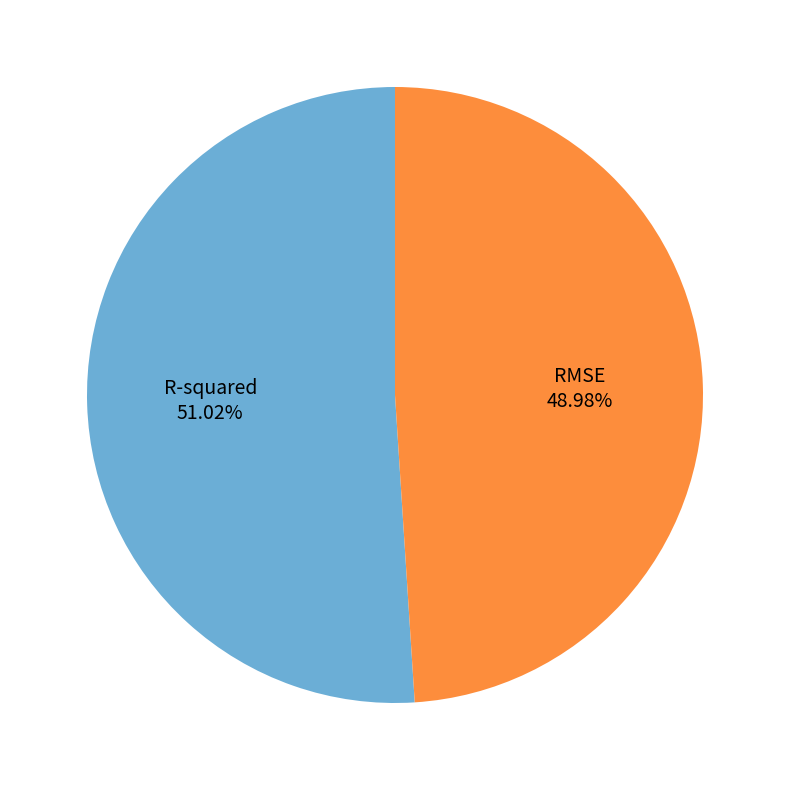

The R-squared slice represents 51% of the pie. True or false?

True